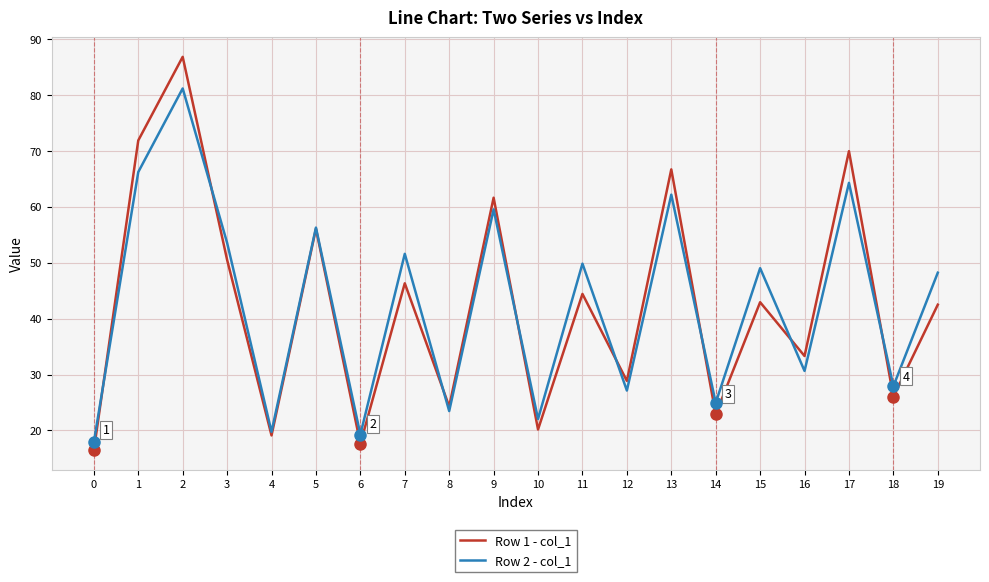

In Row 1 - col_1, how many points are lower than both neighbors (excluding endpoints)?

8